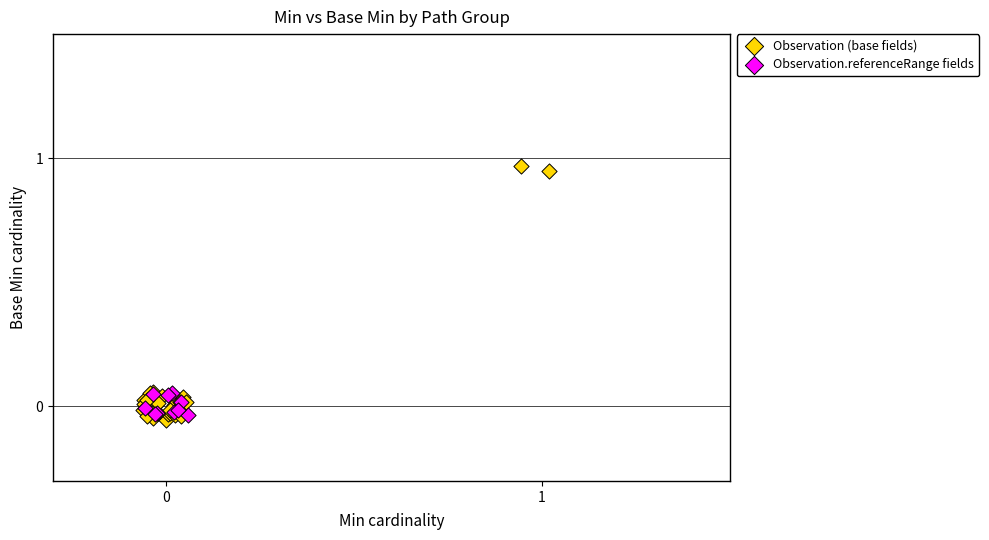

Which series reaches the minimum Y coordinate?

Observation (base fields)